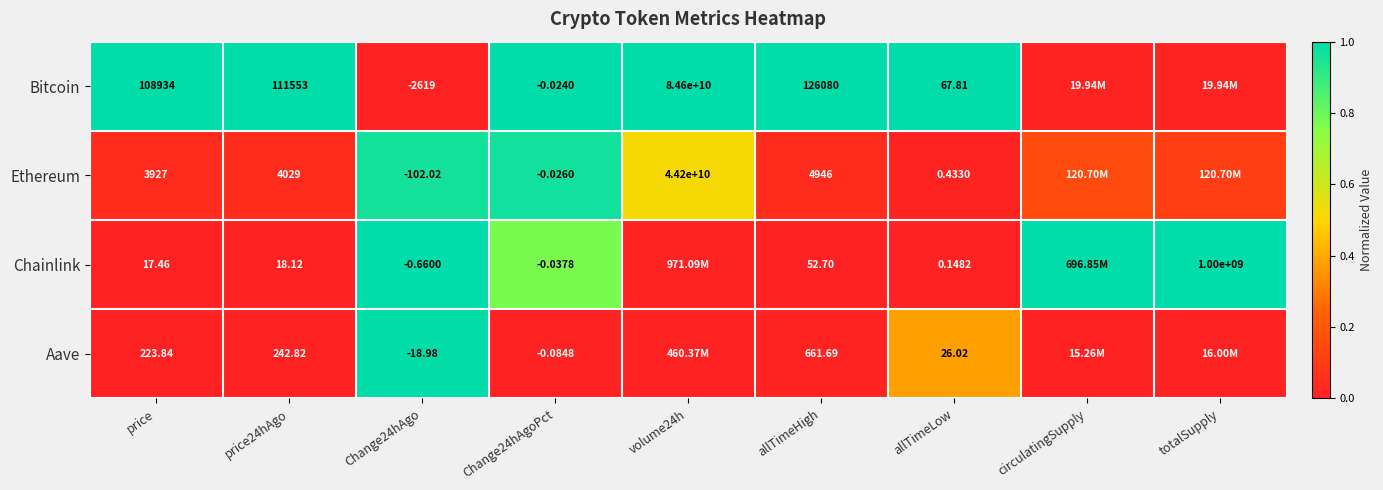

Rank the series at allTimeHigh from lowest to highest value.

Chainlink, Aave, Ethereum, Bitcoin